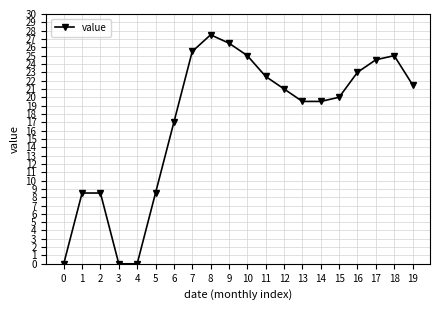

Reading left to right, what are all the values shown in this chart?

0.0	8.5	8.5	0.0	0.0	8.5	17.0	25.5	27.5	26.5	25.0	22.5	21.0	19.5	19.5	20.0	23.0	24.5	25.0	21.5